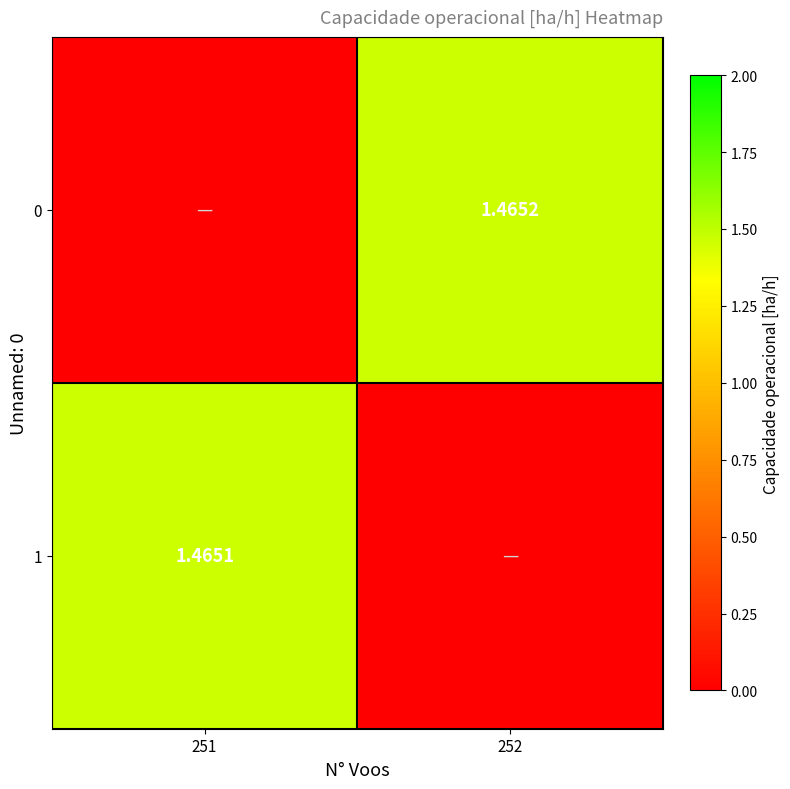

Is the value of 1 at 252 greater than the value of 0 at 251?

No